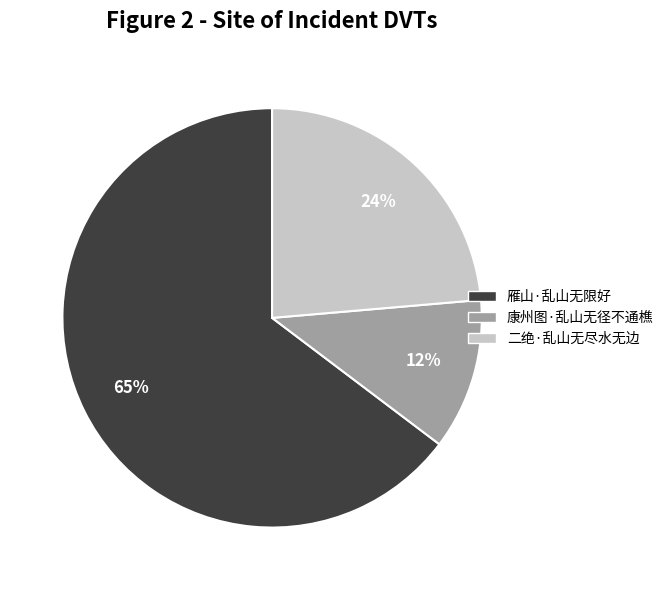

Is it true that 雁山·乱山无限好 is 65% of the pie?

True